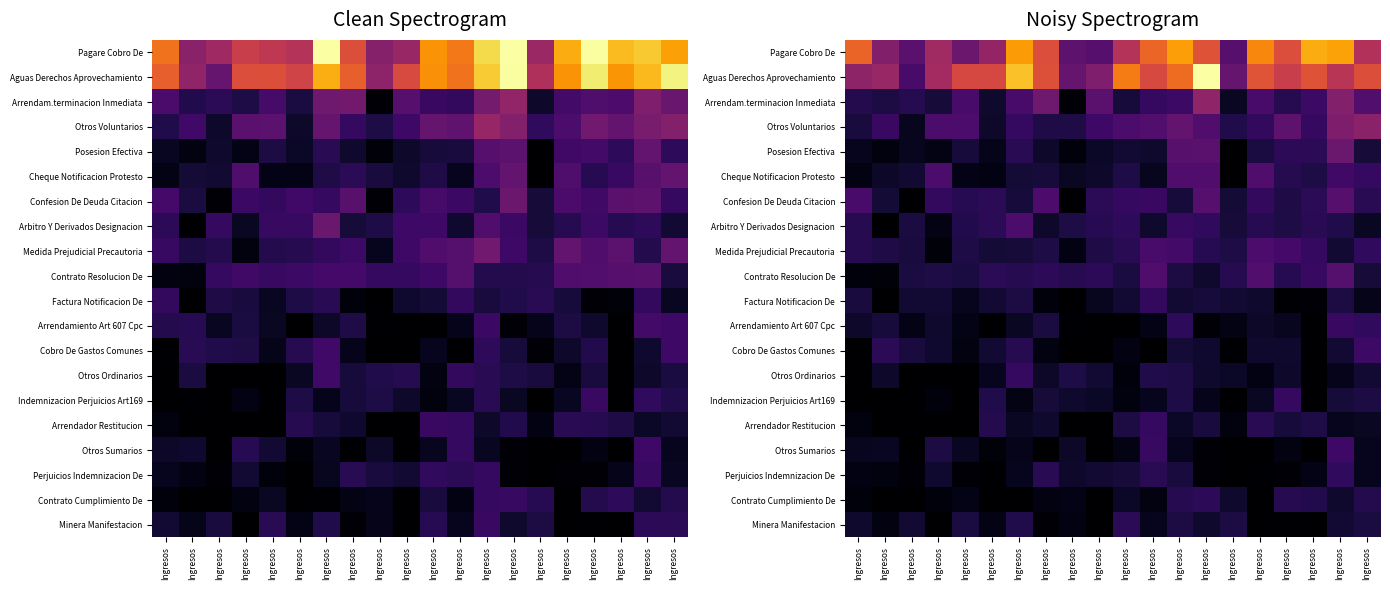

At which label is Otros Sumarios closest to 1?

Ingresos